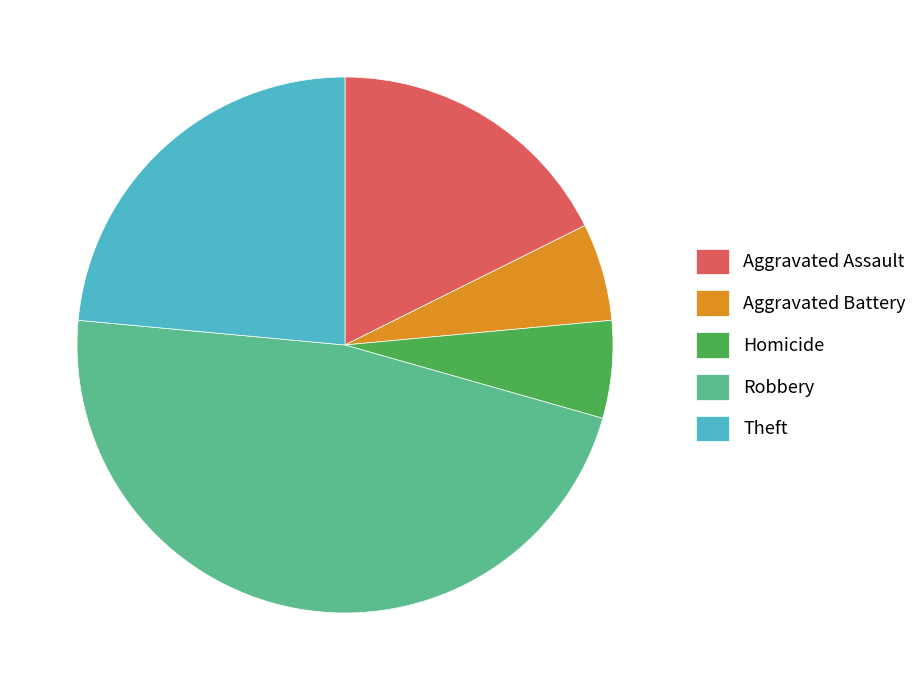

Which category has the biggest portion of the pie?

Robbery